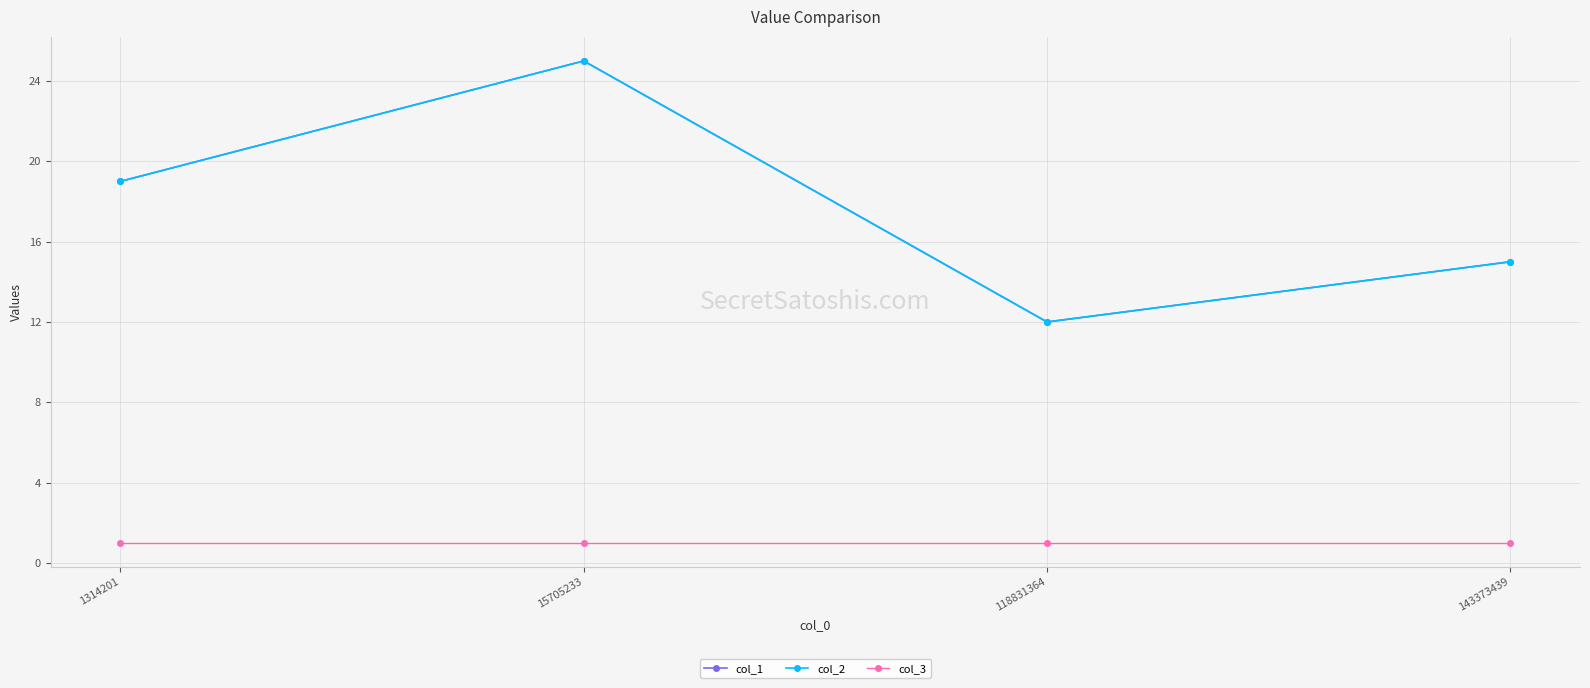

Where is col_1 nearest to the value 18?

1314201